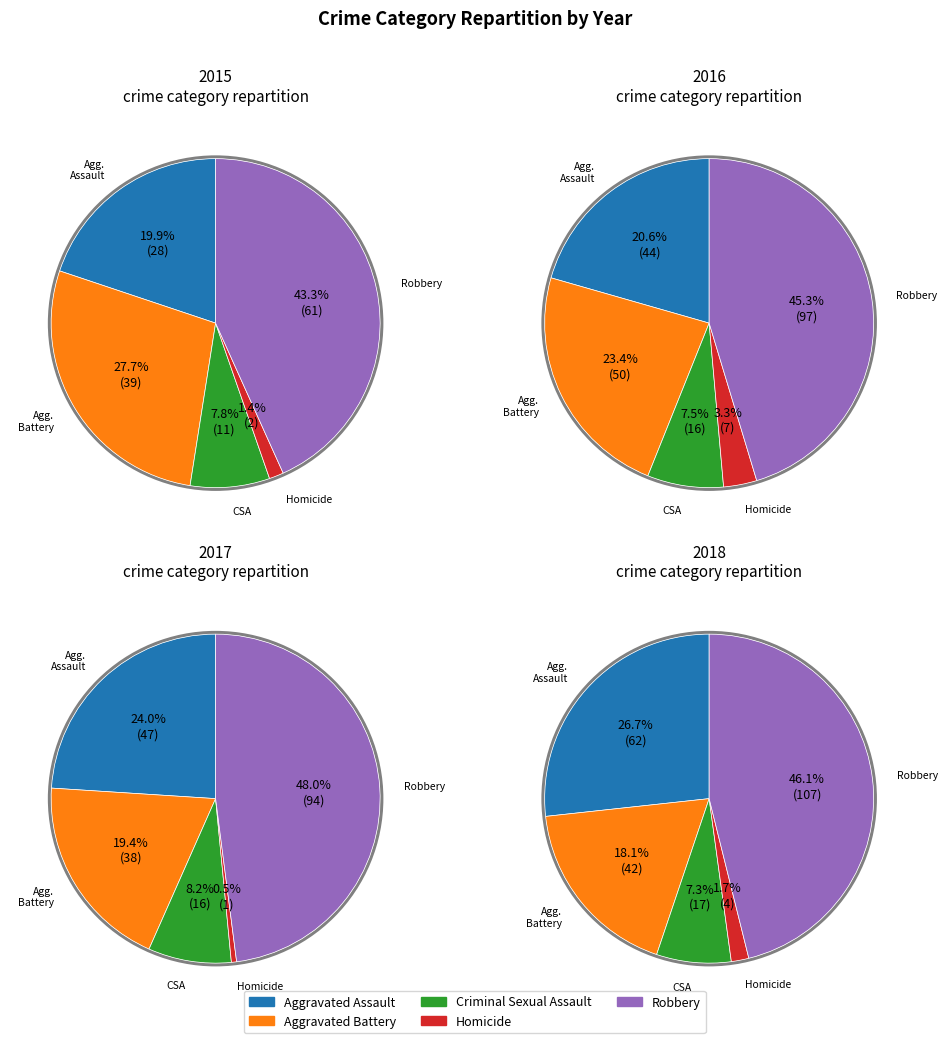

True or false: Criminal Sexual Assault accounts for 13% of the total.

False